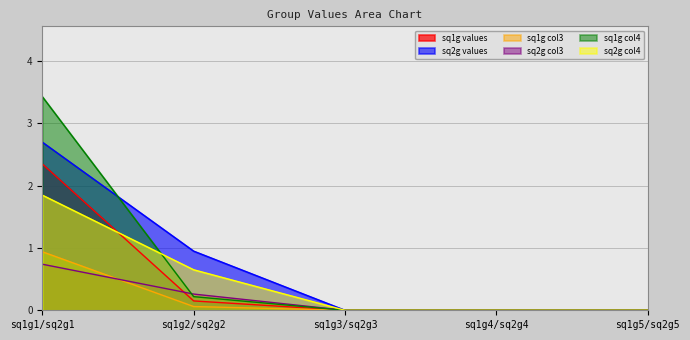

What are all the series names shown in the legend?

sq1g values, sq2g values, sq1g col3, sq2g col3, sq1g col4, sq2g col4